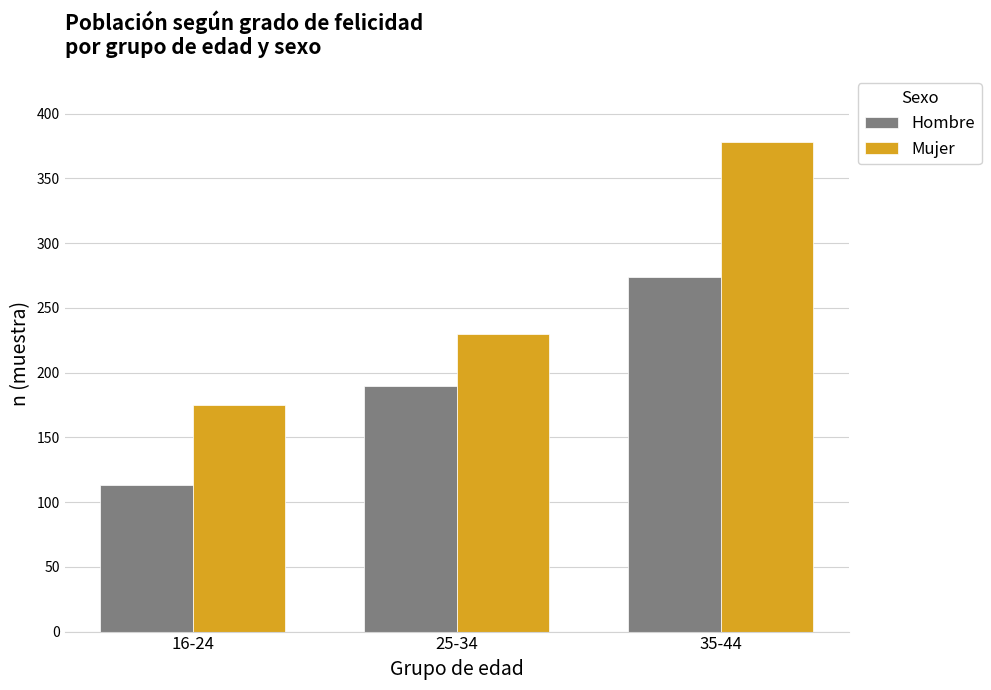

What is the greatest value displayed?

378